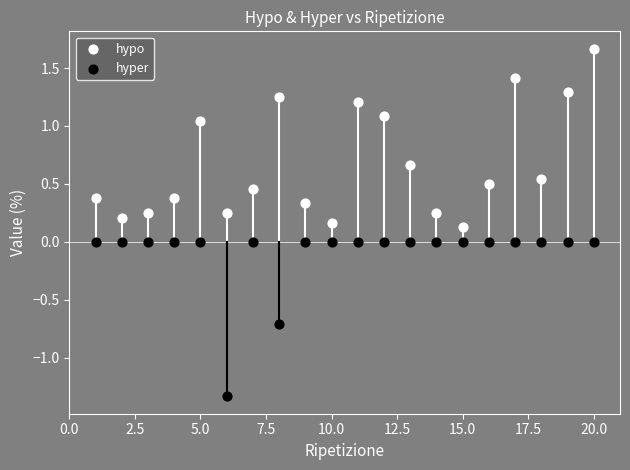

Which series reaches the maximum Y coordinate?

hypo